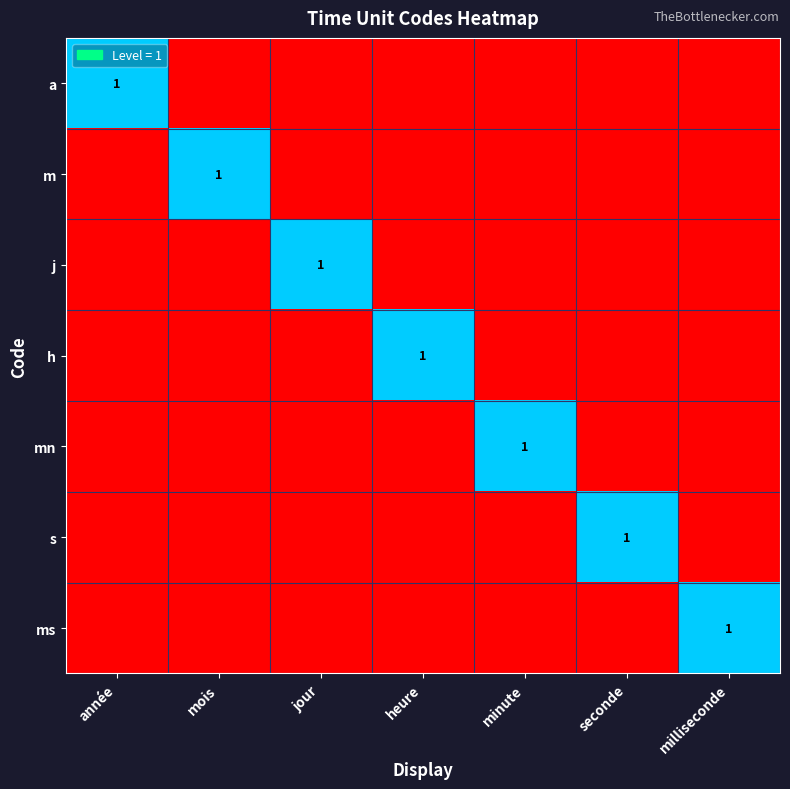

How many values in the s series exceed 0?

1